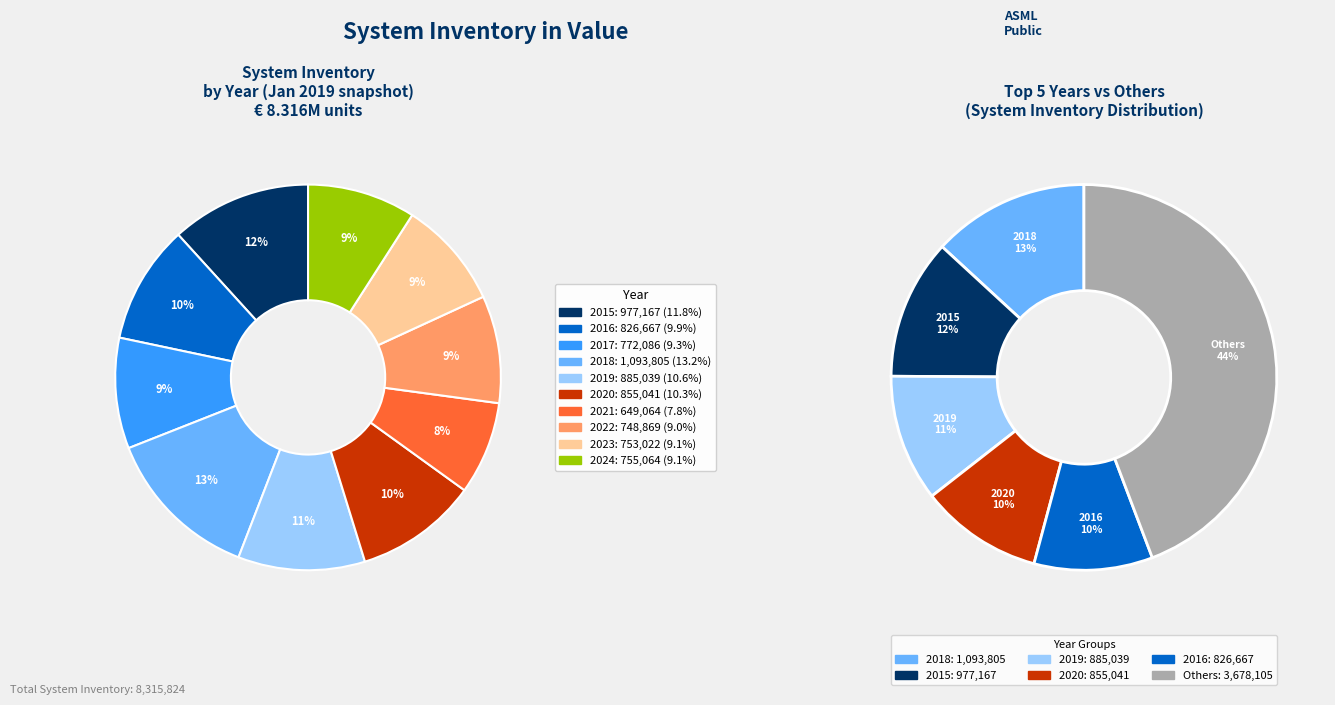

What percentage is the 2018 slice, to the nearest percent?

13%